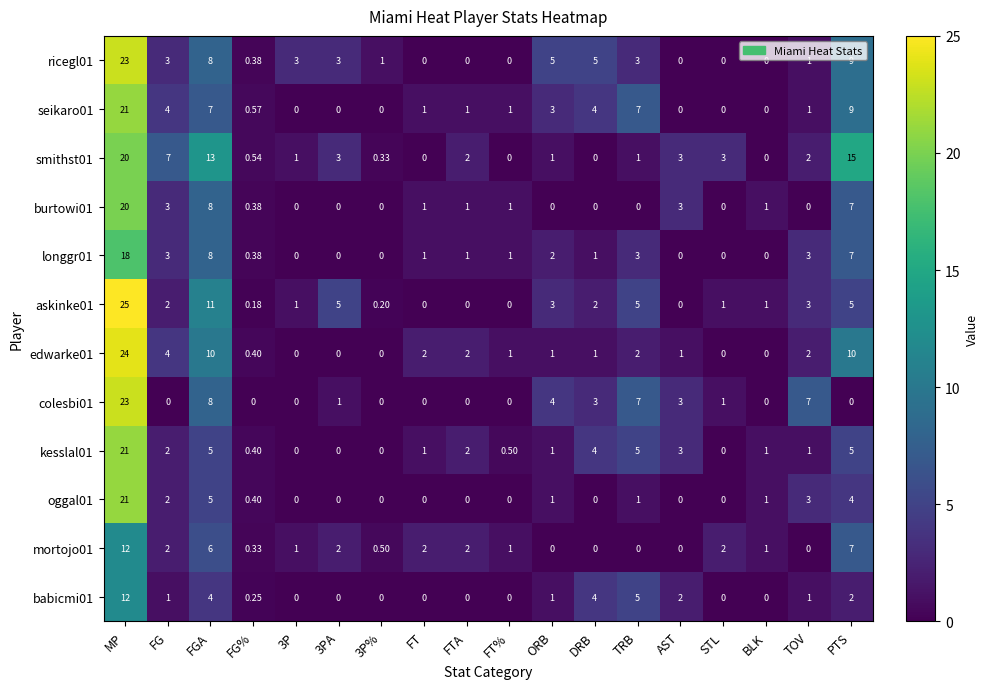

Which category has the highest value in the babicmi01 series?

MP